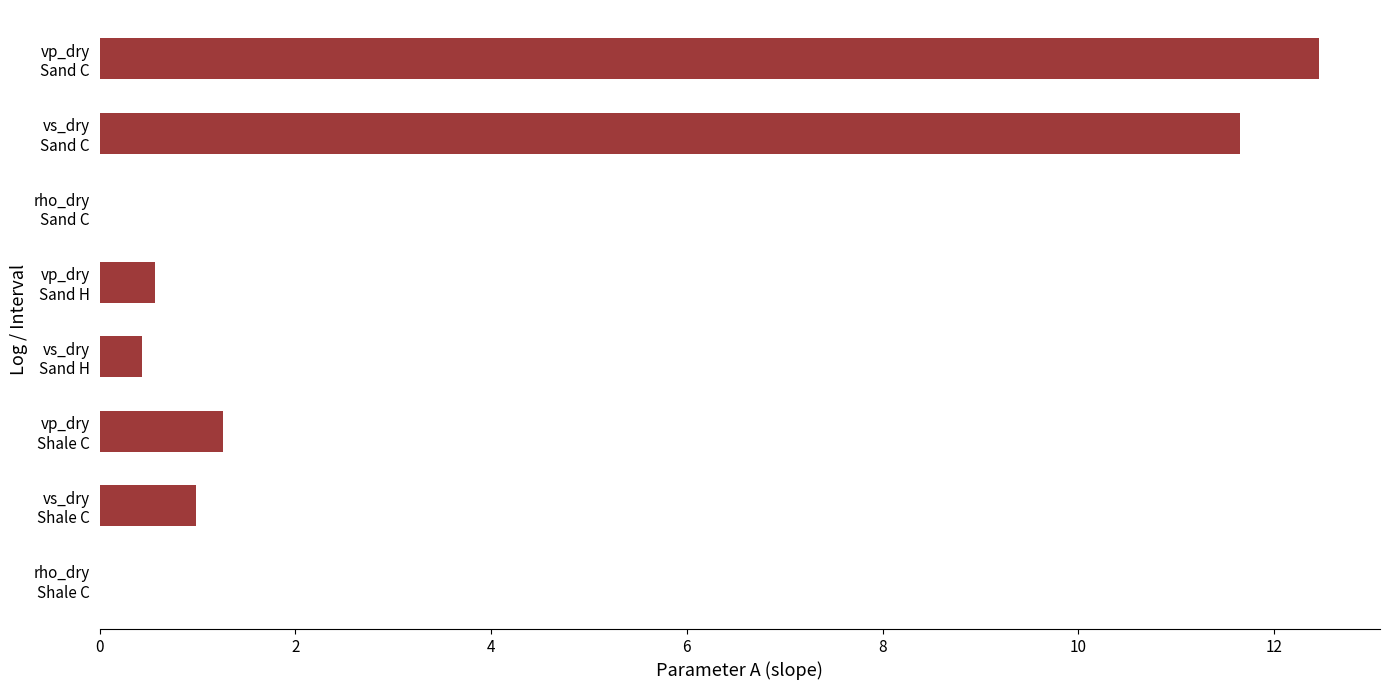

What is the greatest value displayed?

12.5